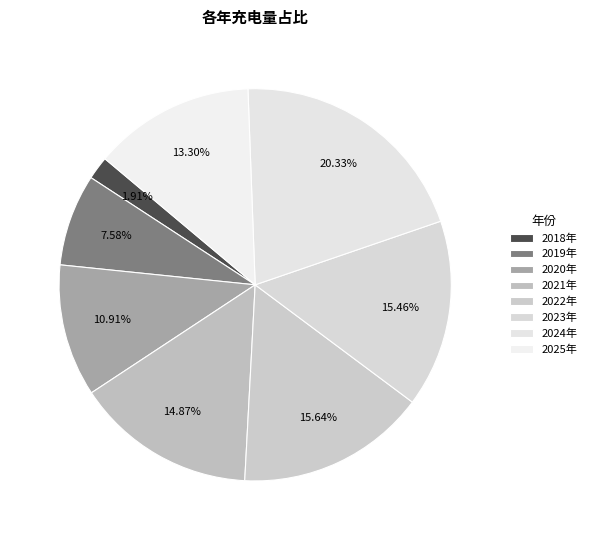

To the nearest percent, what is the combined percentage of 2021年 and 2018年?

17%